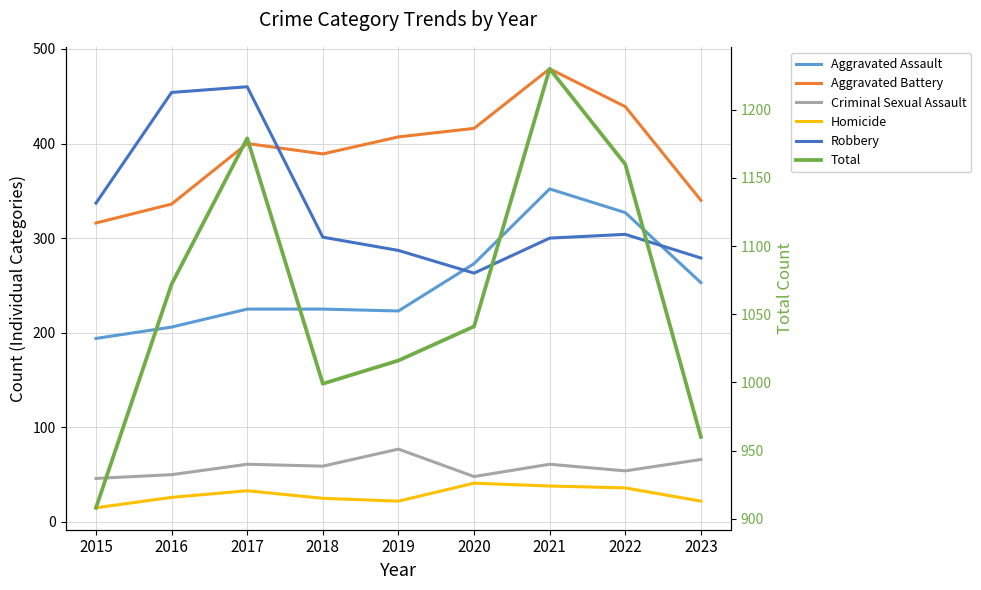

Rank the categories by Aggravated Assault value from lowest to highest.

2015, 2016, 2019, 2017, 2018, 2023, 2020, 2022, 2021